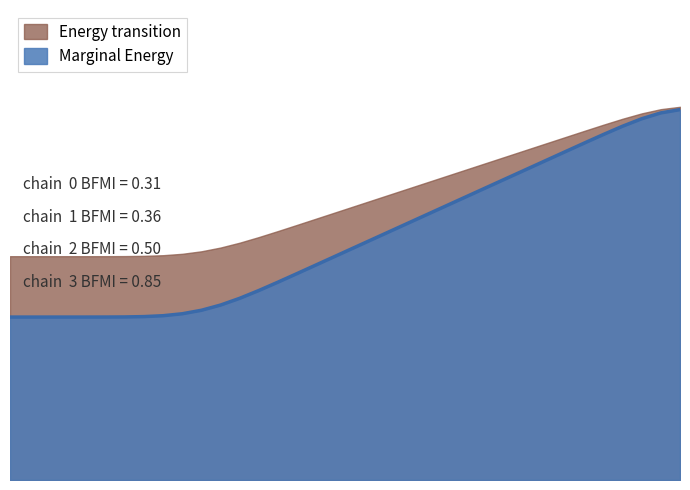

Does the chart display data point markers on the line(s)?

No